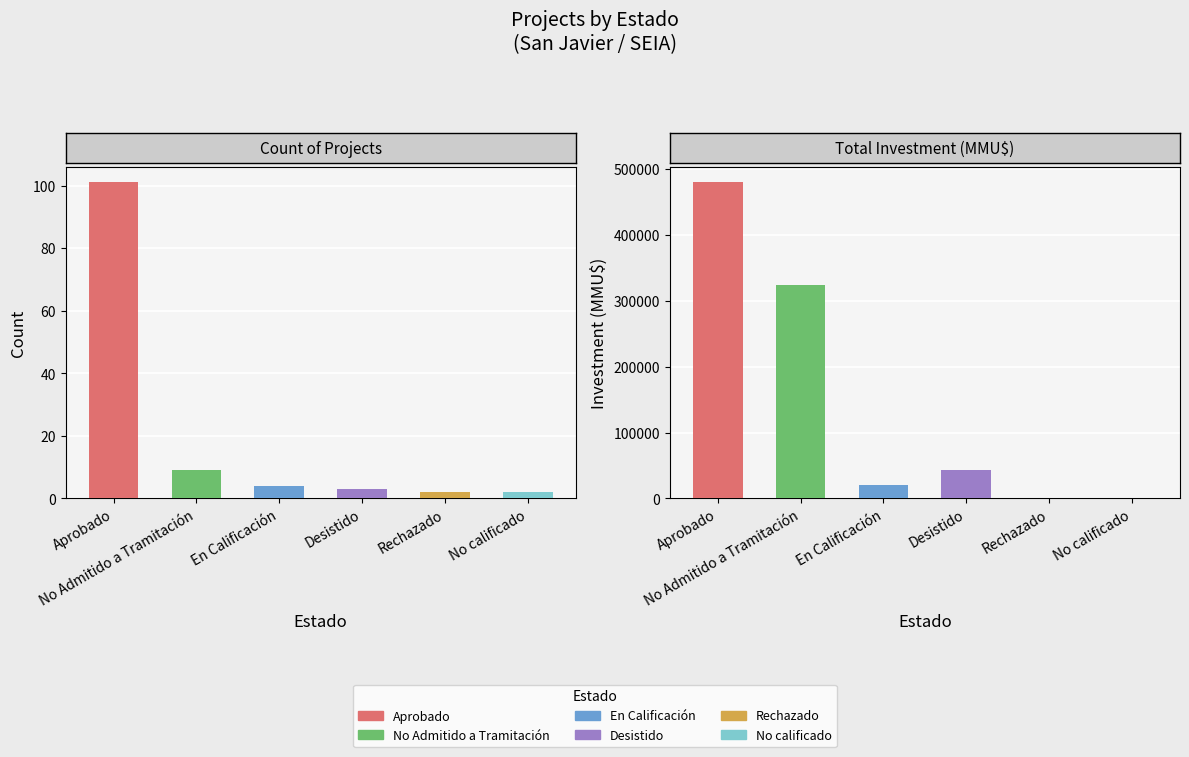

Is it true that Total Investment (MMU$) equals 61507 at Desistido?

False